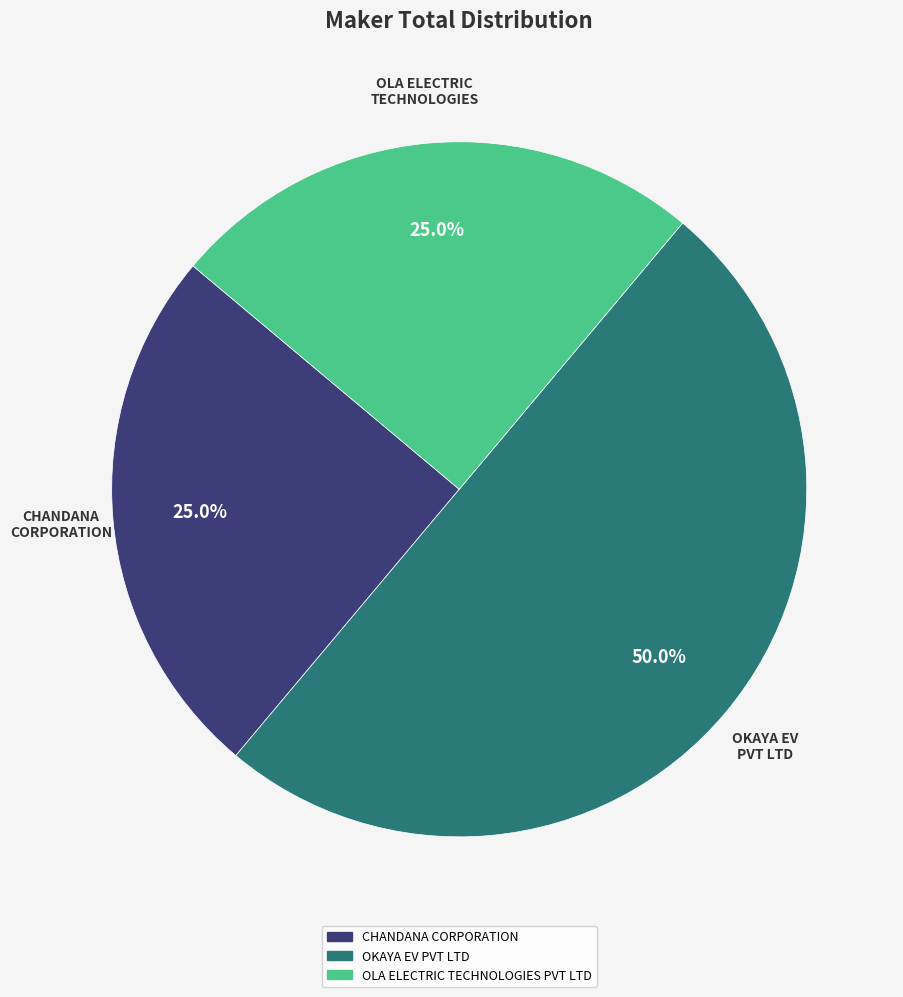

To the nearest percent, what percentage of the pie is CHANDANA CORPORATION?

25%